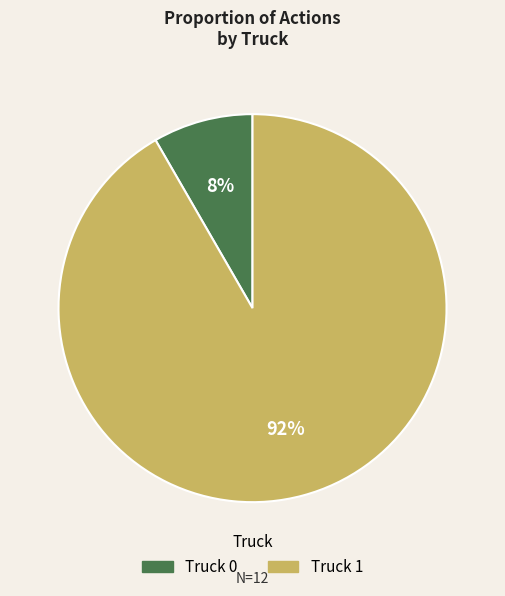

What is the largest slice in the pie chart?

Truck 1